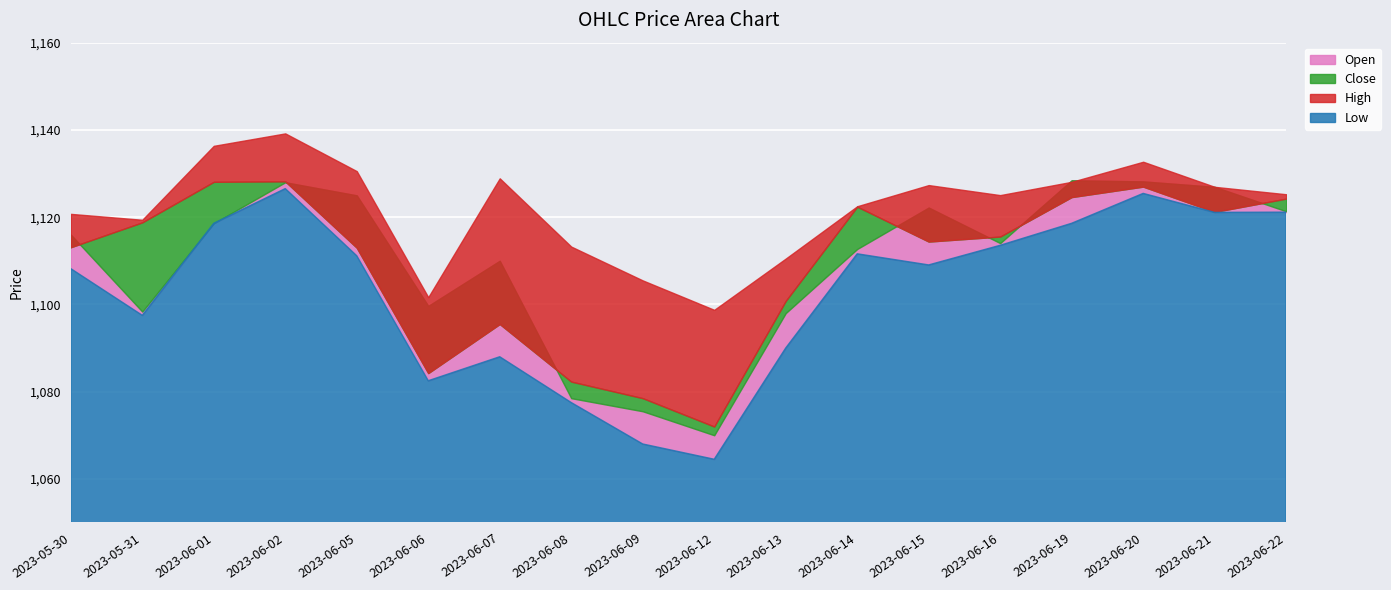

The Low series shows 377.6 at 2023-06-08. True or false?

False